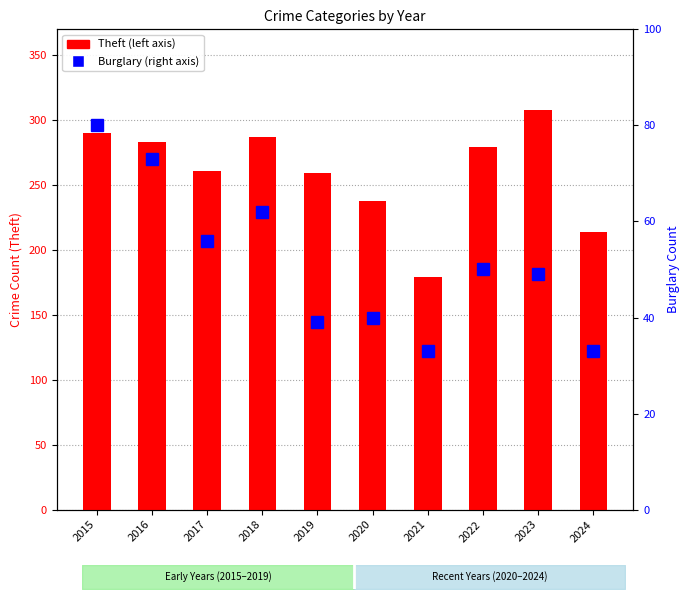

What is the total value across all series at 2018?

349